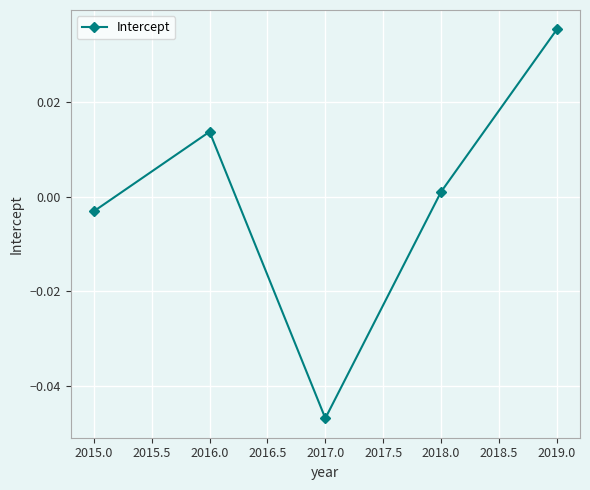

Does the chart have visible grid lines?

Yes